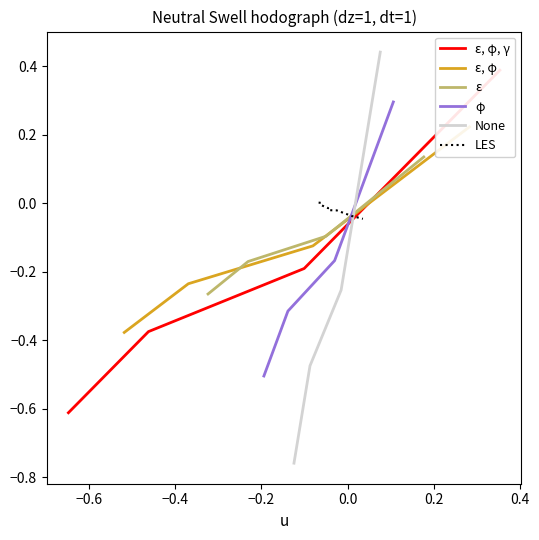

What is the label of the 2nd point from the left?

−0.6